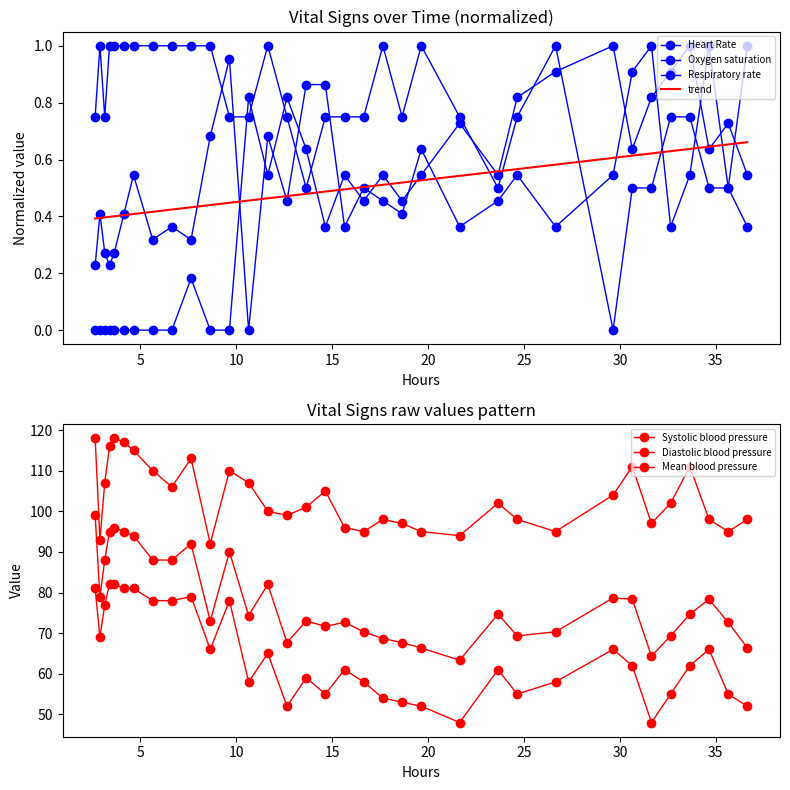

How many lines are shown in the chart?

6